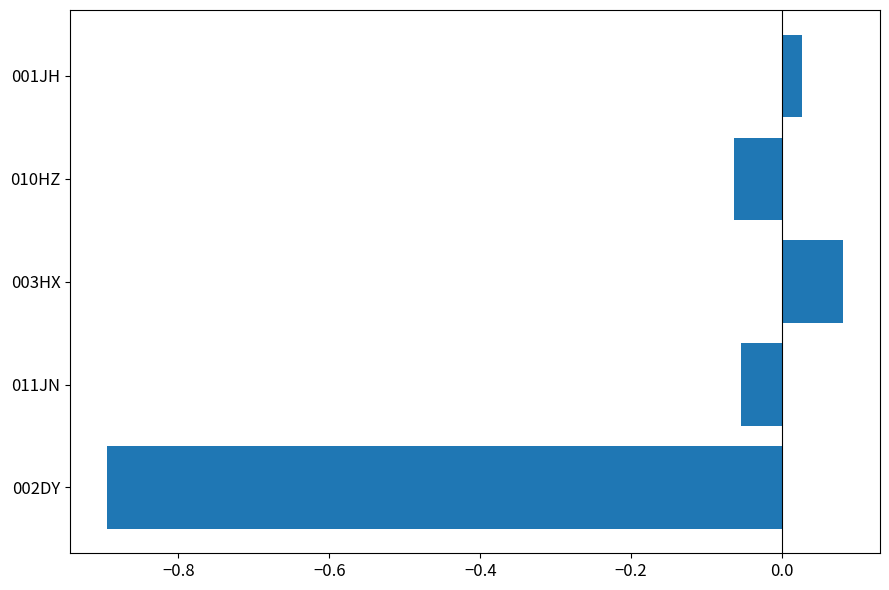

What is the change in value from 011JN to 001JH?

+0.1